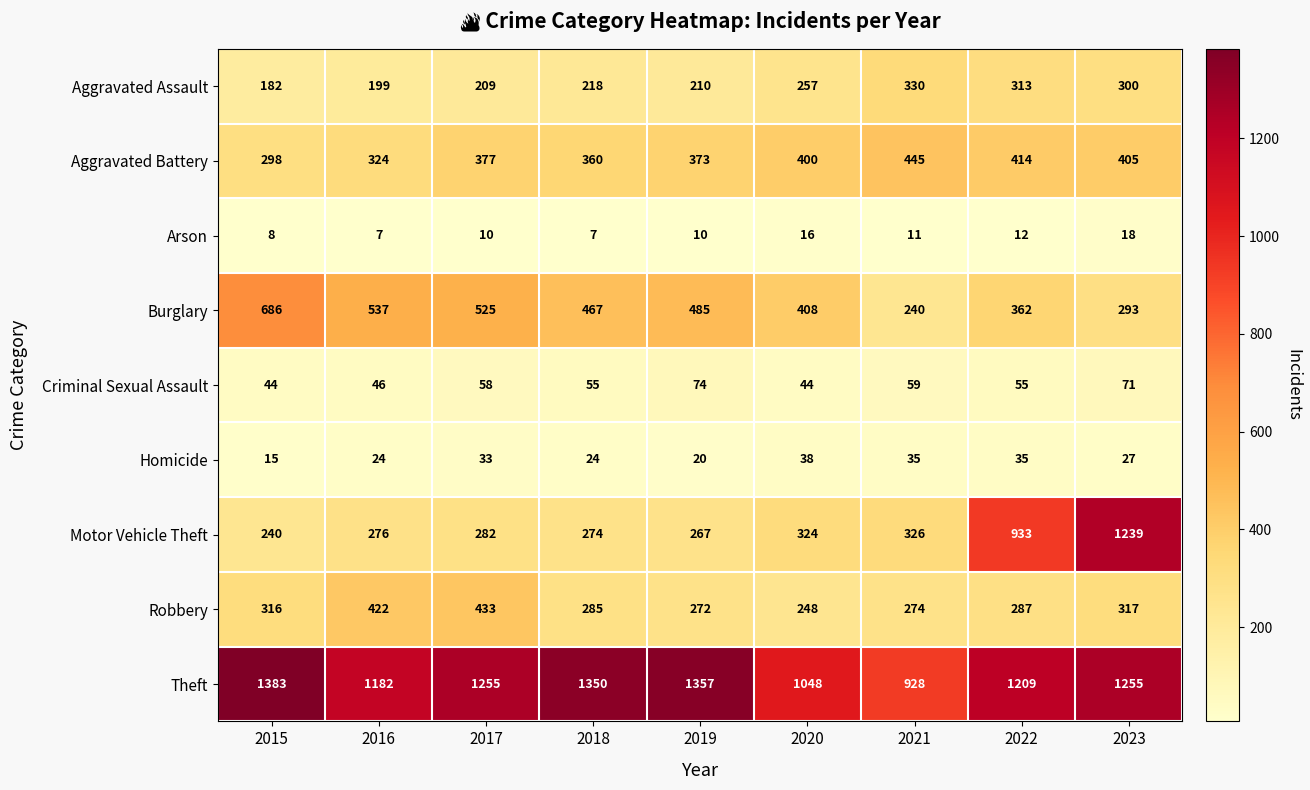

What is the maximum value for Motor Vehicle Theft?

1239